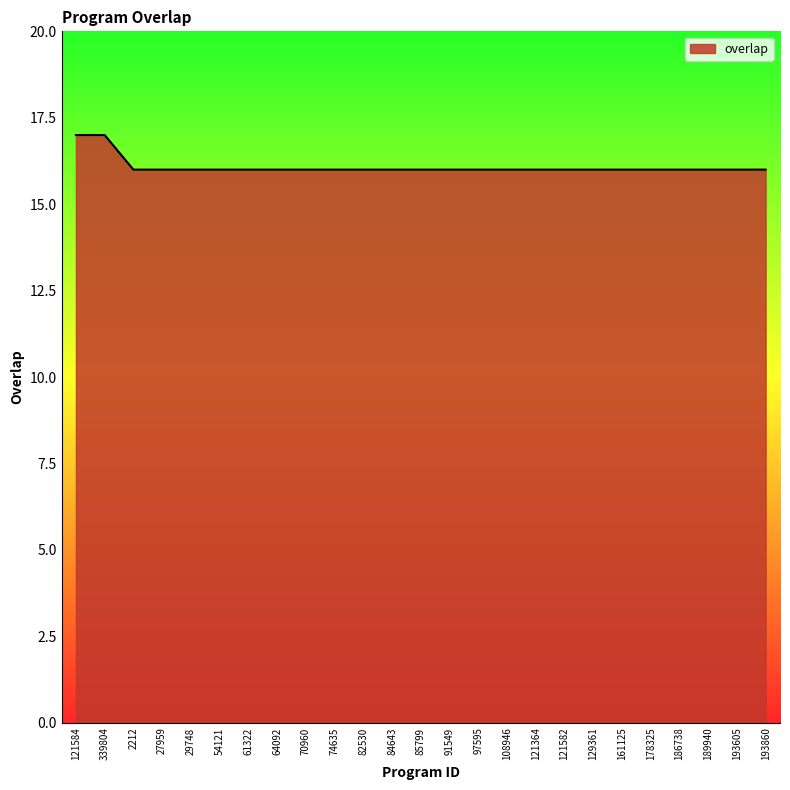

What is the sum of all values?

402